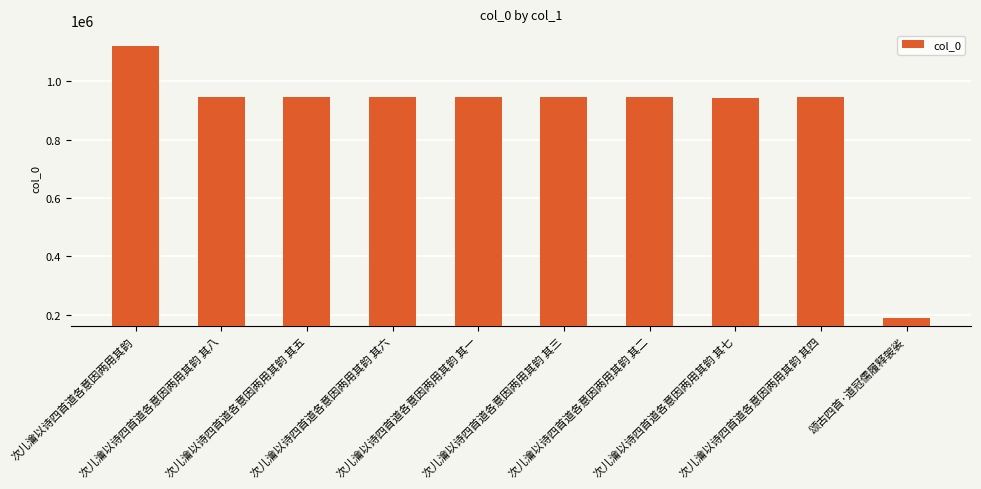

What is the greatest value displayed?

1119929